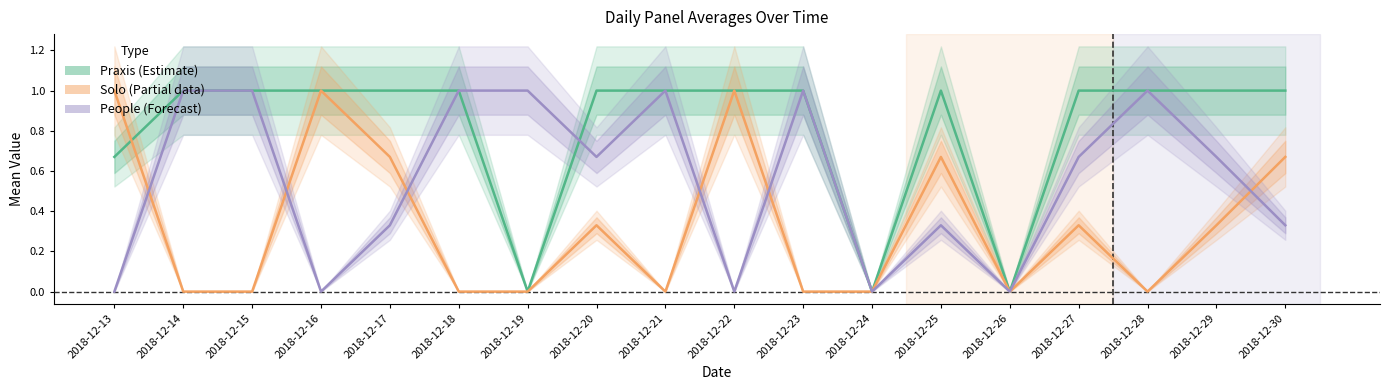

What is the value of the Praxis point at the 3rd from the left?

1.0